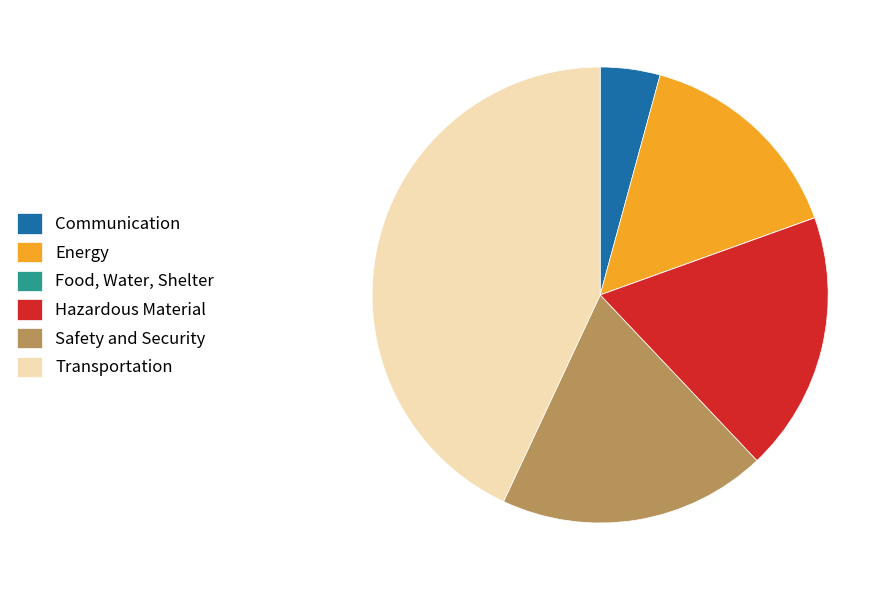

What is the largest slice in the pie chart?

Transportation